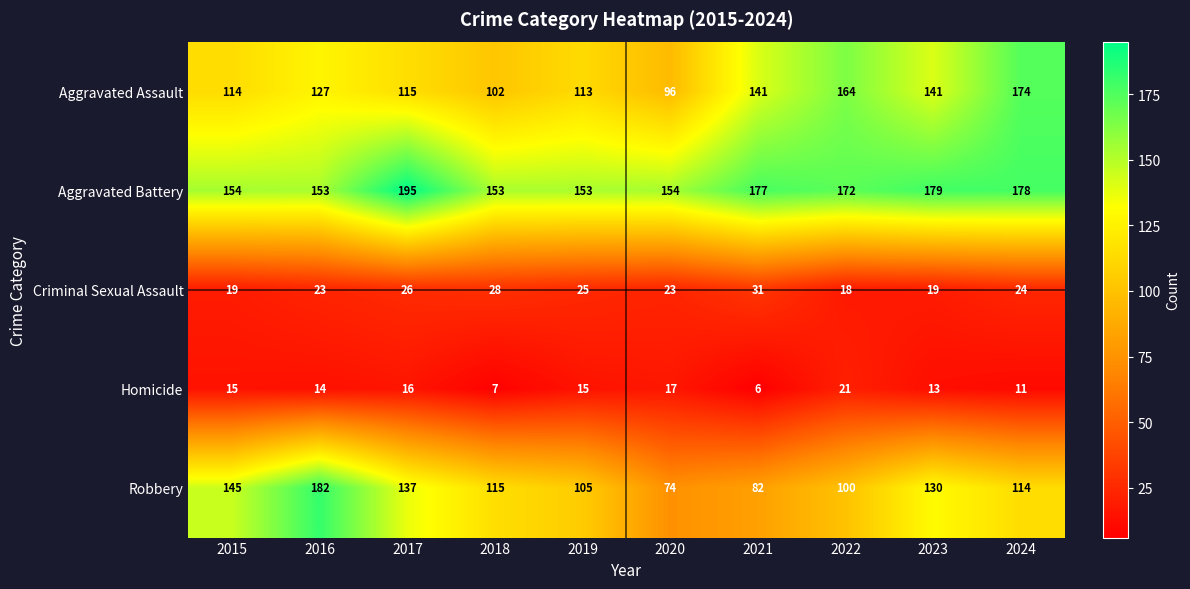

Which series changed the most between 2016 and 2020?

Robbery